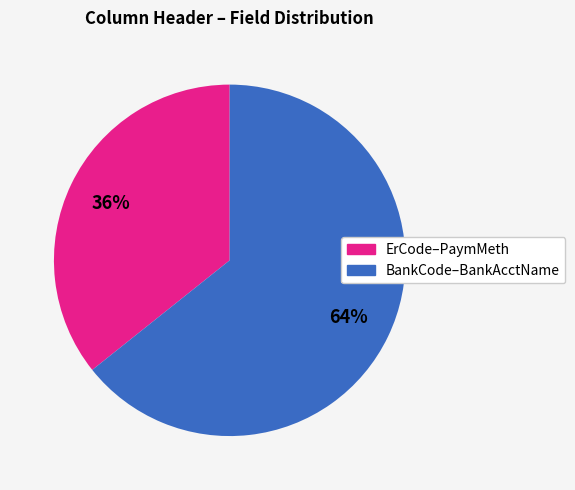

To the nearest percent, what is the average slice percentage?

50%